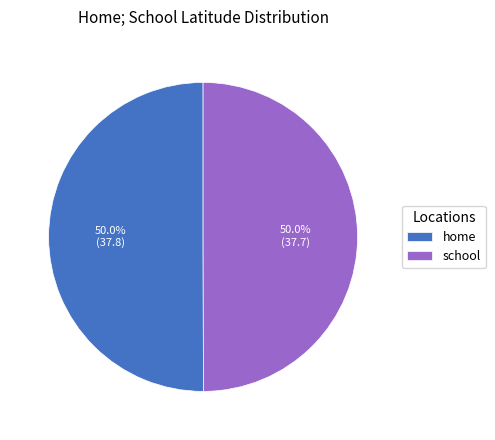

What percentage is NOT represented by school?

50.0%